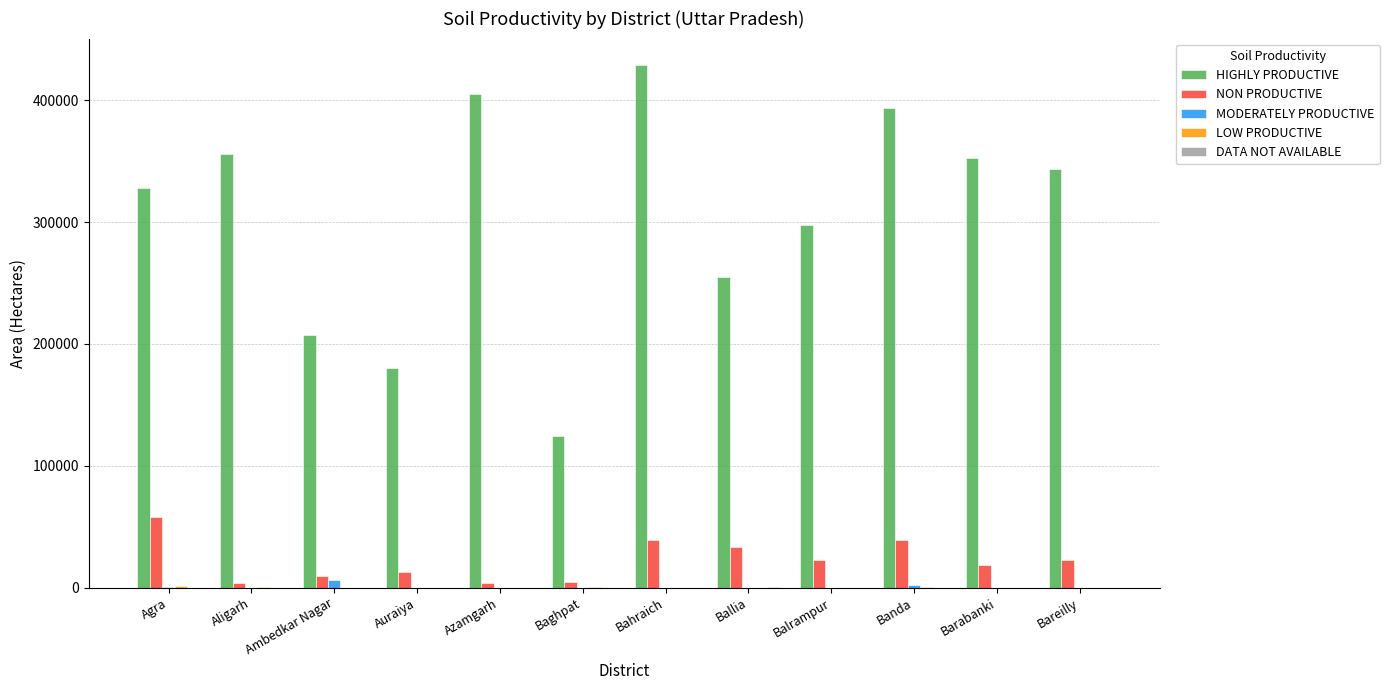

Read the HIGHLY PRODUCTIVE value at Baghpat.

124333.5